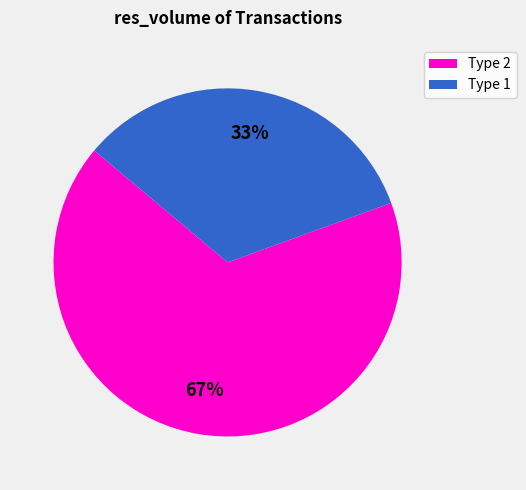

How many segments does this pie chart have?

2